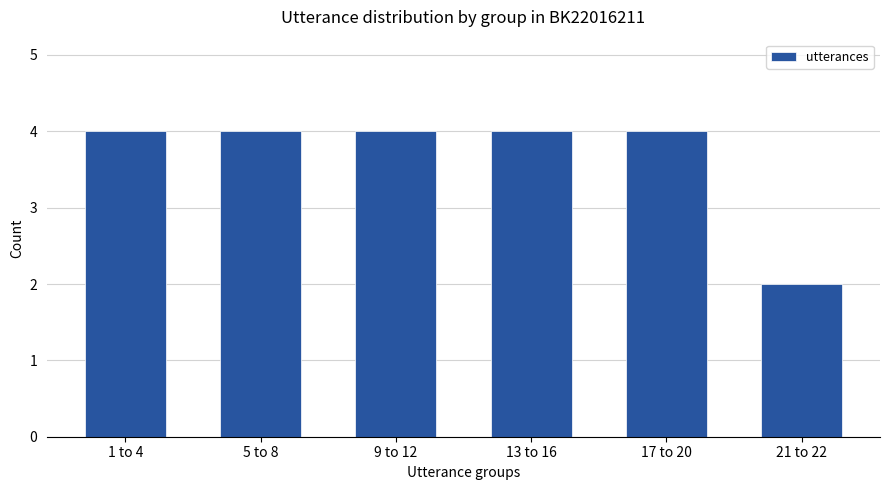

Reading left to right, extract all data points from this chart.

4	4	4	4	4	2